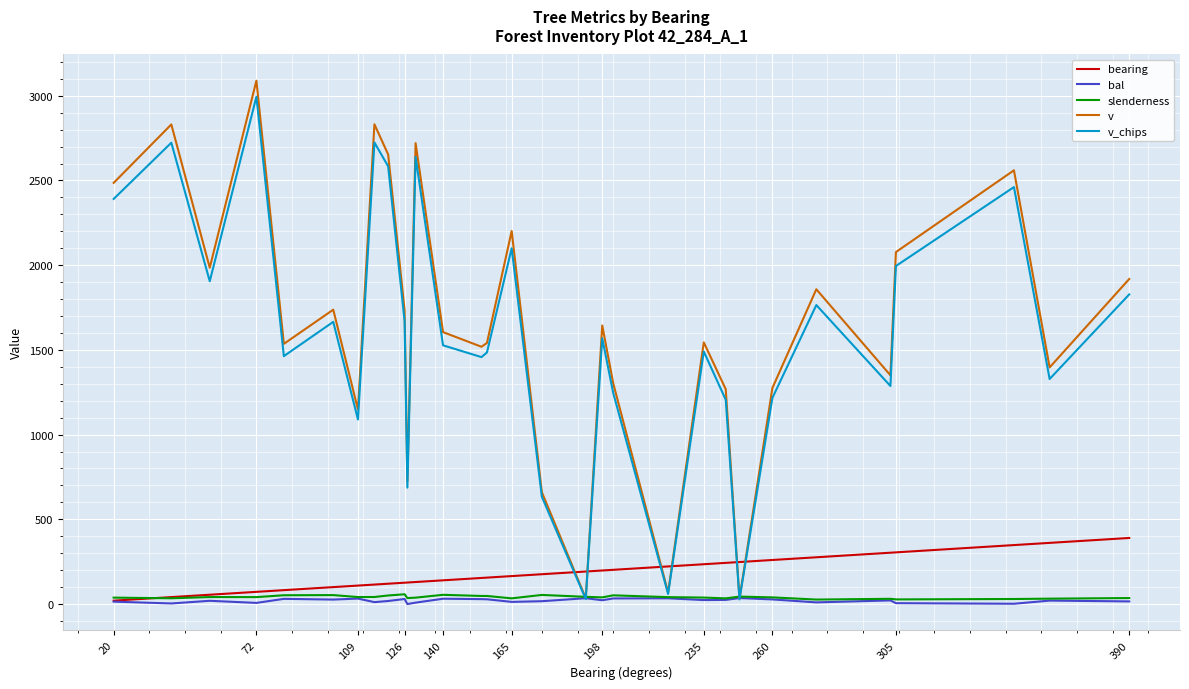

What is the sum of all bal values?

627.0